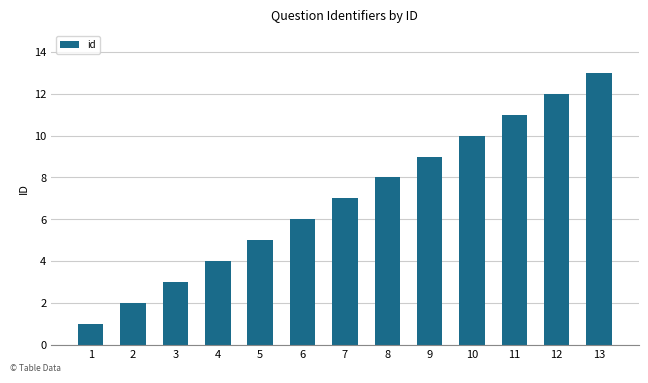

Are the bars grouped side by side (vs. stacked)?

No